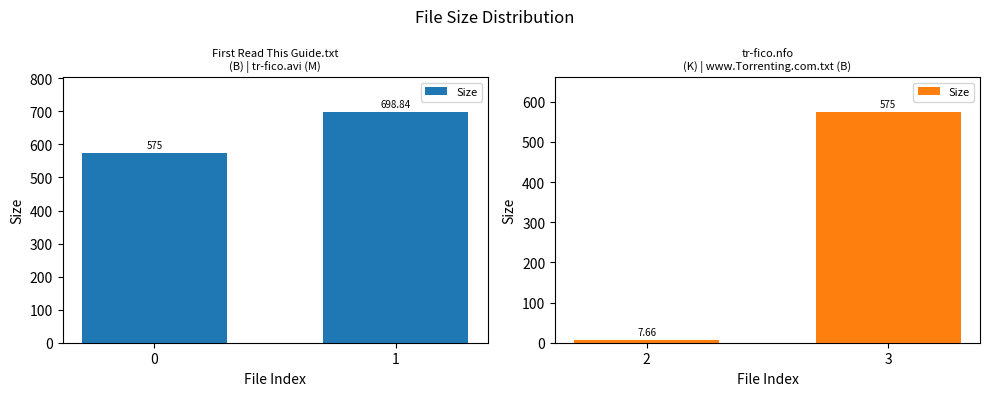

The chart shows a value of 259.1 at 3. True or false?

False